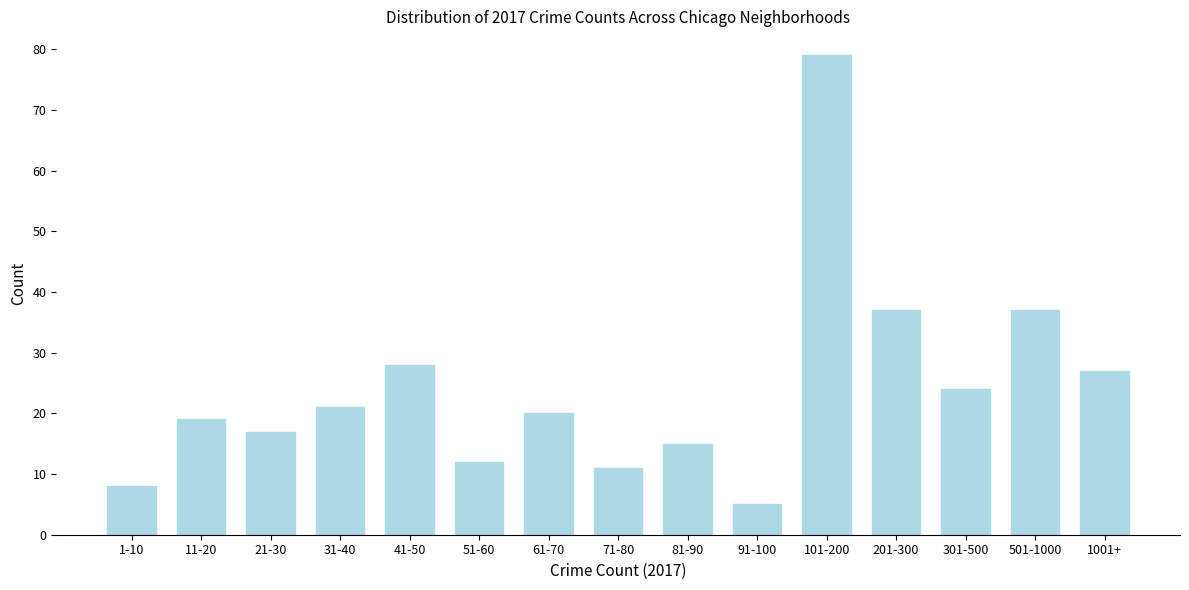

Reading left to right, list all the values displayed in this chart.

8	19	17	21	28	12	20	11	15	5	79	37	24	37	27